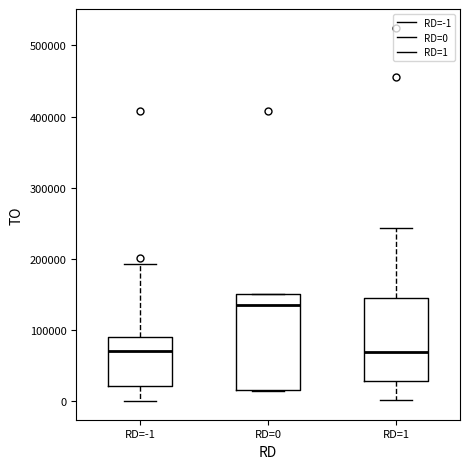

Reading left to right, read every box against the y-axis: the position of its median line, the range the box covers, and the ends of its whiskers. The values are not printed on the chart, so give them approximately, as read against the axis.

RD=-1: median 70000, box 20000 to 90000, whiskers 0 to 190000
RD=0: median 140000, box 20000 to 150000, whiskers 20000 to 150000
RD=1: median 70000, box 30000 to 150000, whiskers 0 to 240000